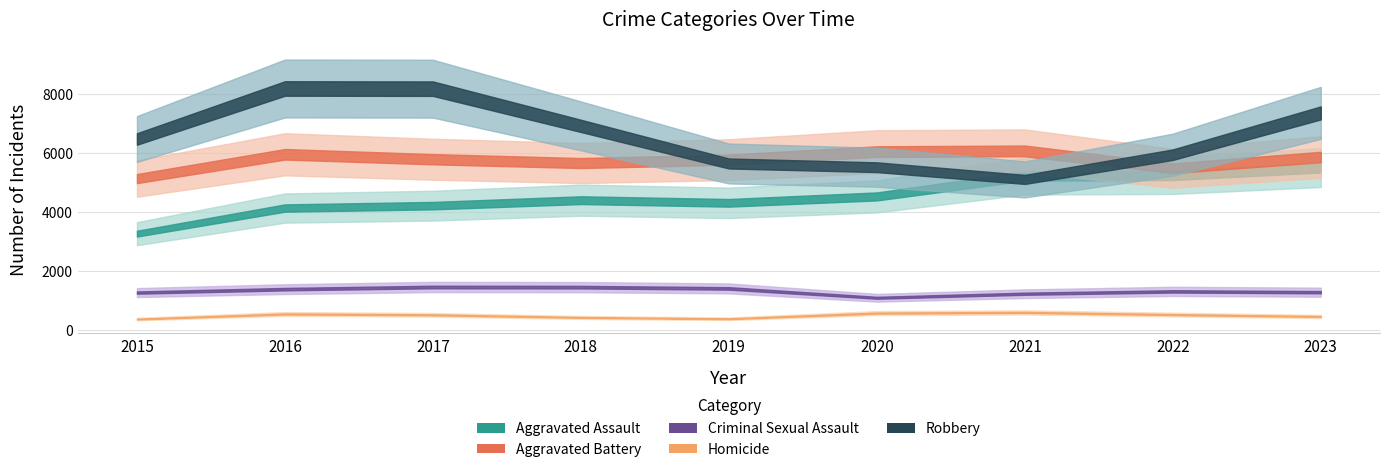

At which category does Aggravated Battery reach its first local peak?

2016